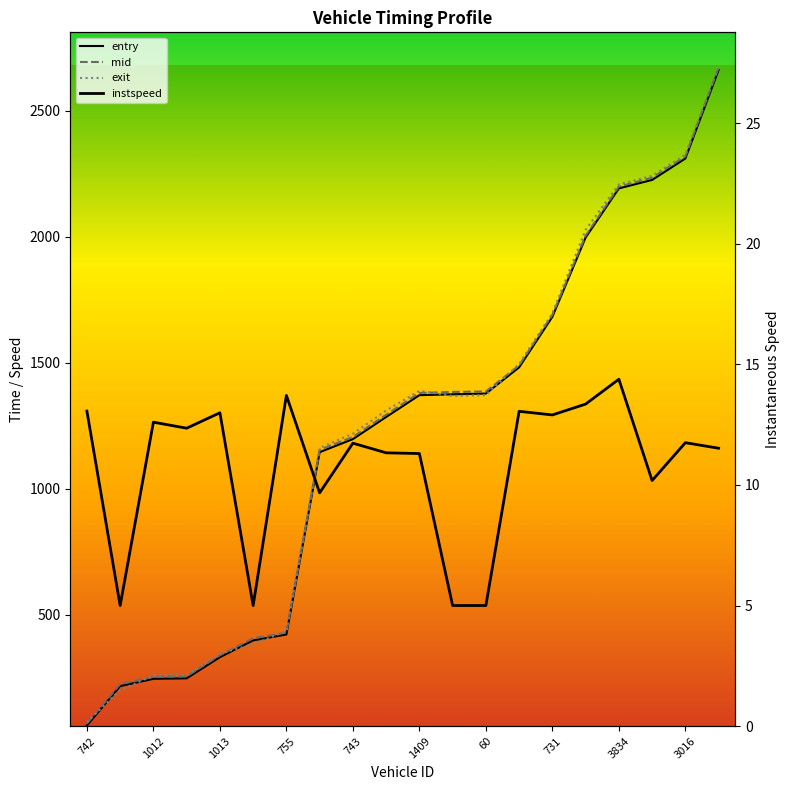

Which series has the largest range (max minus min)?

exit